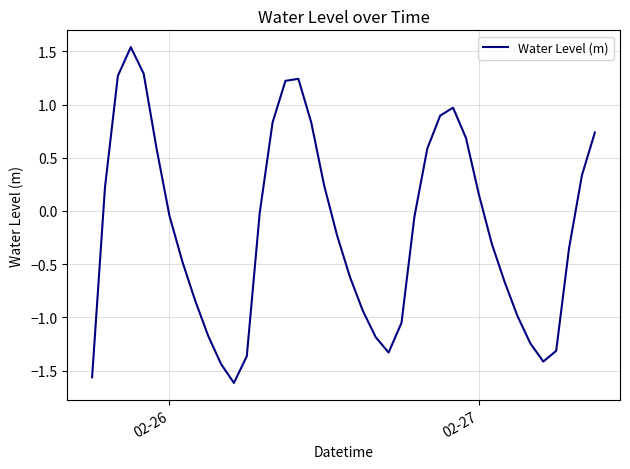

What is the difference between the maximum and minimum values?

3.2